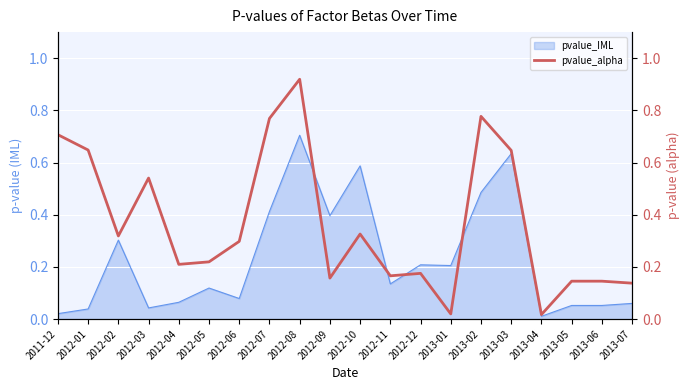

True or false: pvalue_IML has a value of 0.8 at 2013-02.

False